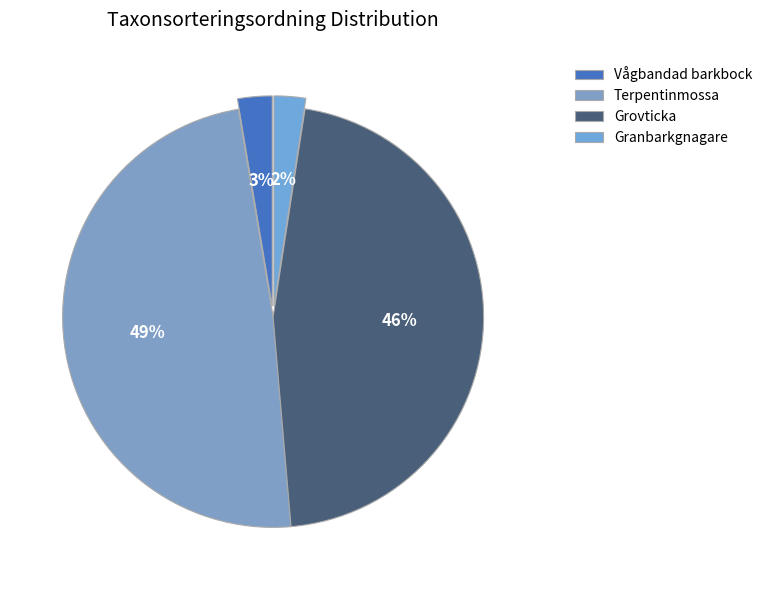

What is the largest slice in the pie chart?

Terpentinmossa